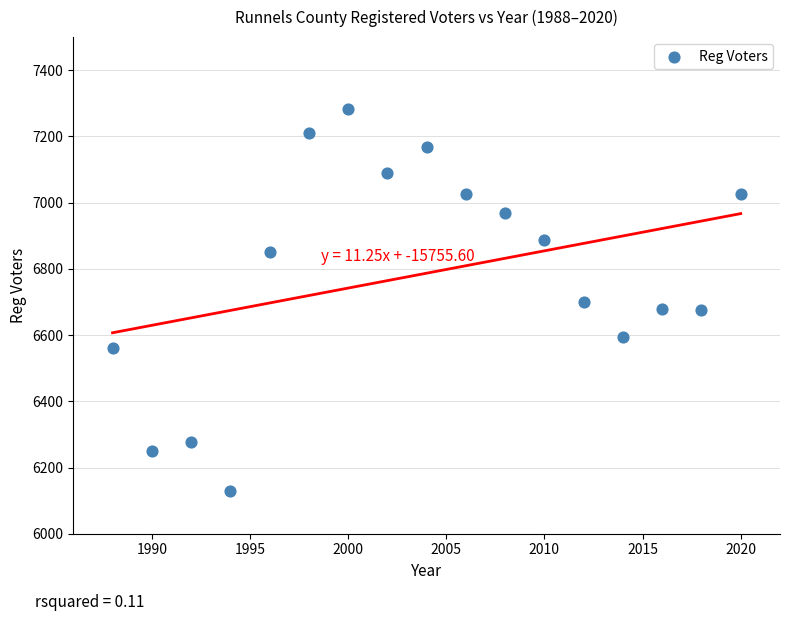

What is the range of X values (max minus min)?

32